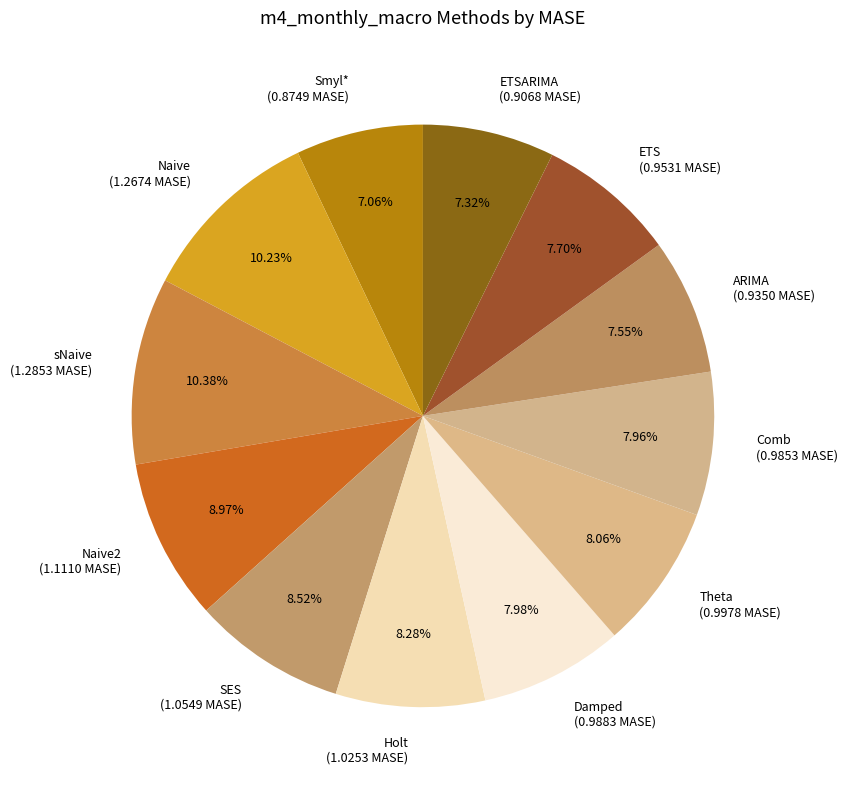

Combined, do ARIMA (0.9350 MASE) and Holt (1.0253 MASE) account for over 50%?

No